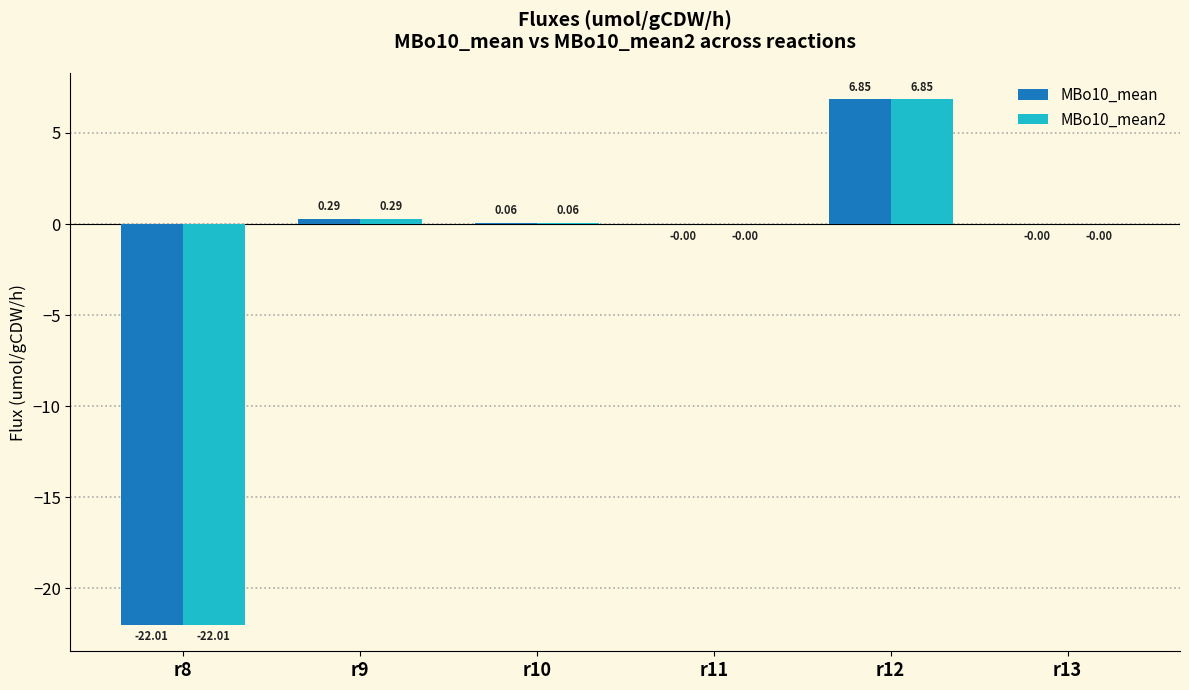

At which category is the sum across all series the highest?

r12